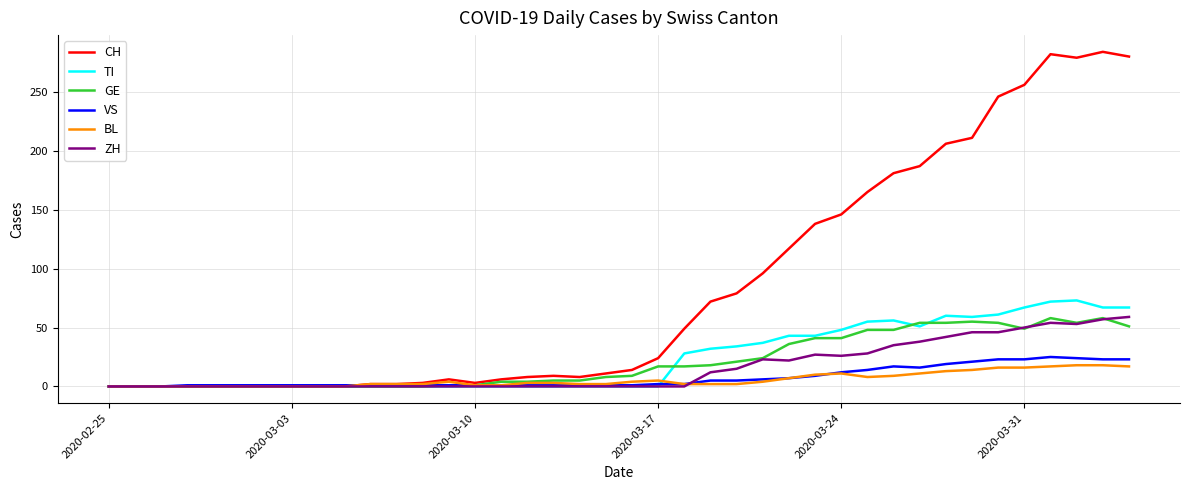

What is the greatest value displayed?

284